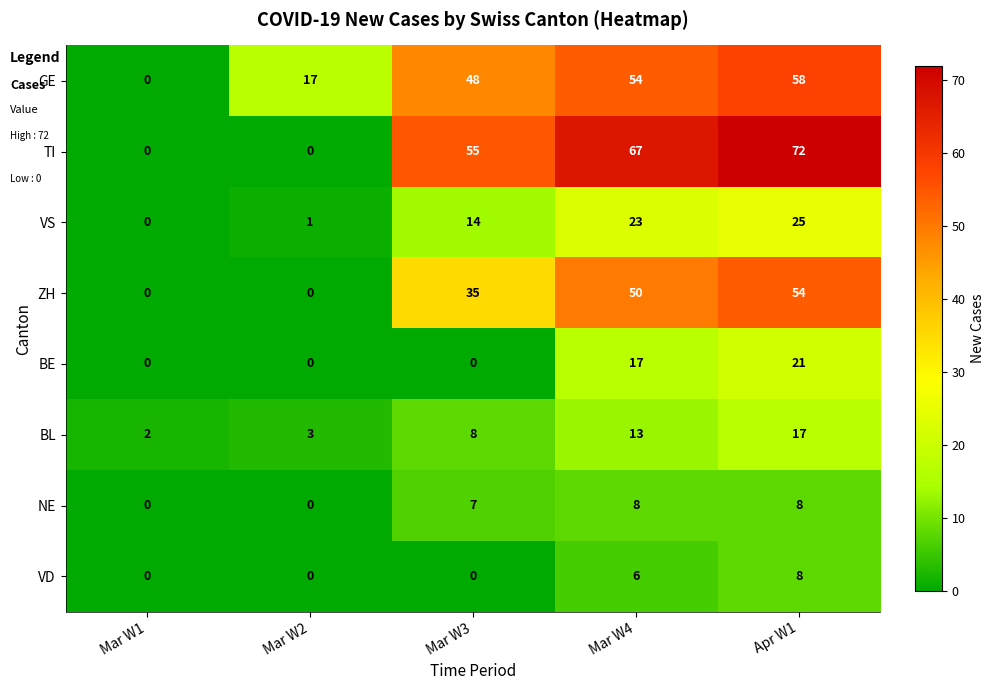

The NE series shows 2 at Apr W1. True or false?

False